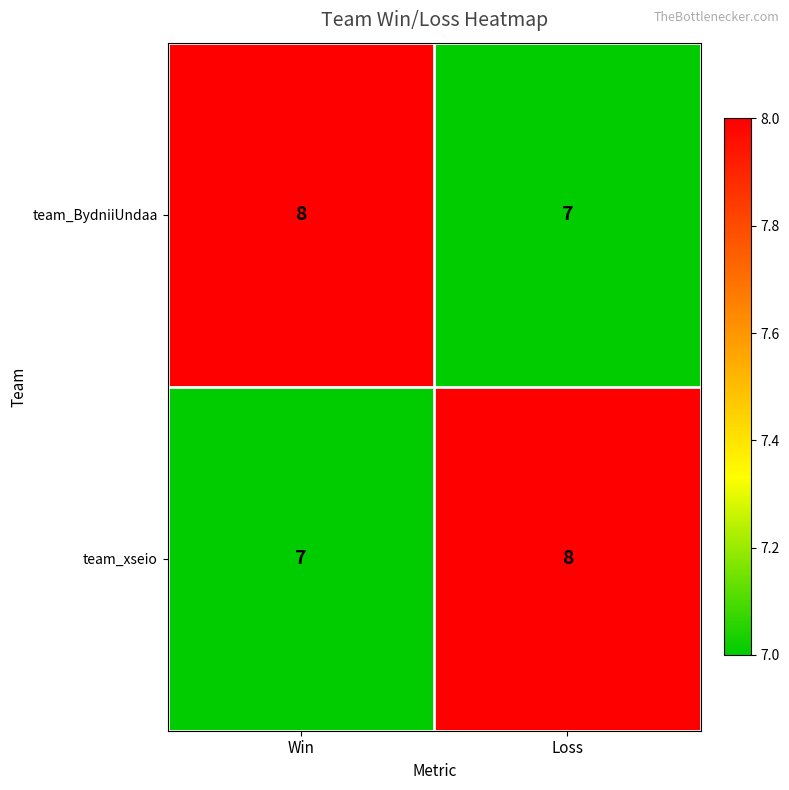

Reading left to right, list all the values displayed in this chart.

team_BydniiUndaa: Win=8	Loss=7
team_xseio: Win=7	Loss=8